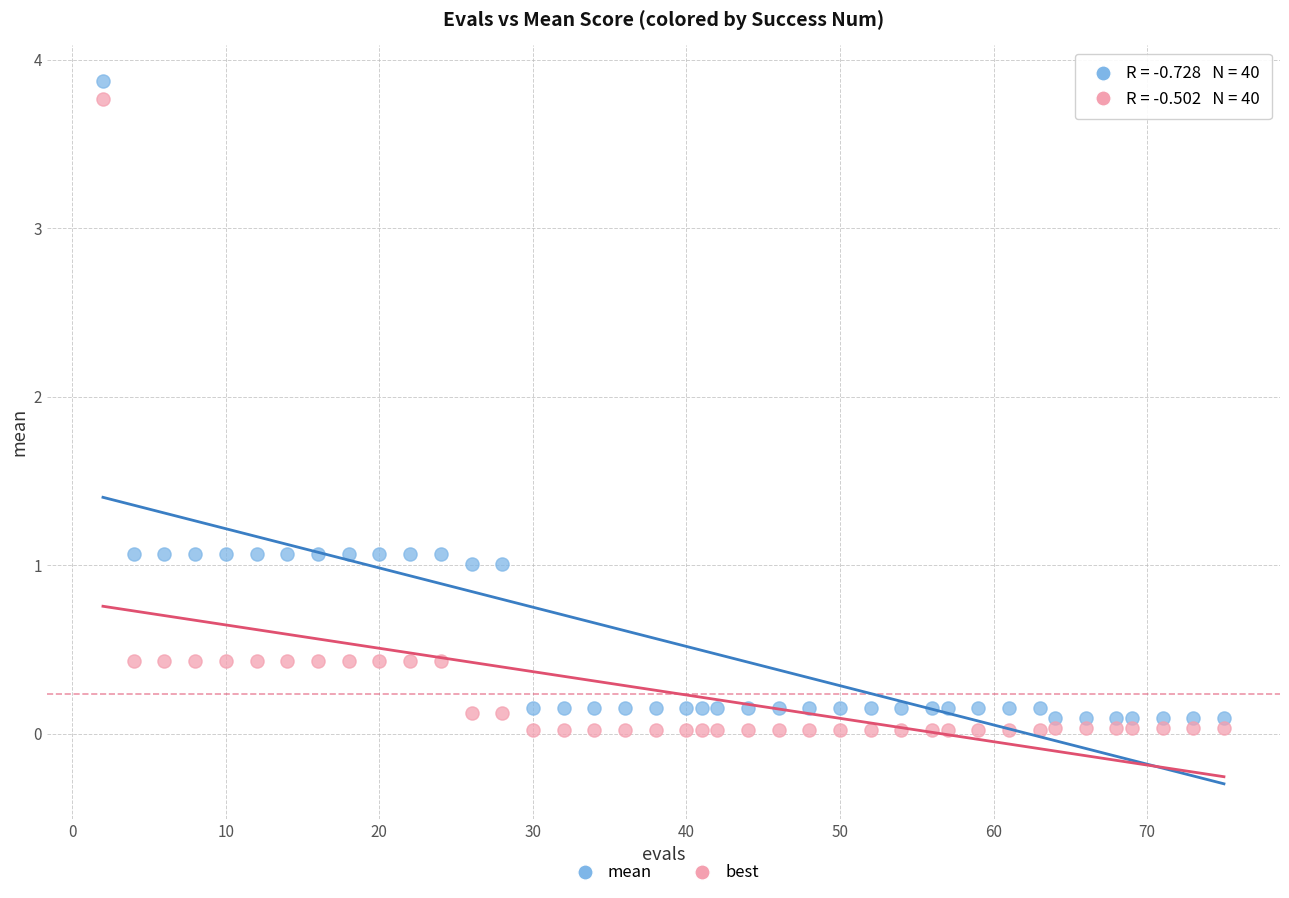

Which series has the largest Y range (max minus min)?

mean